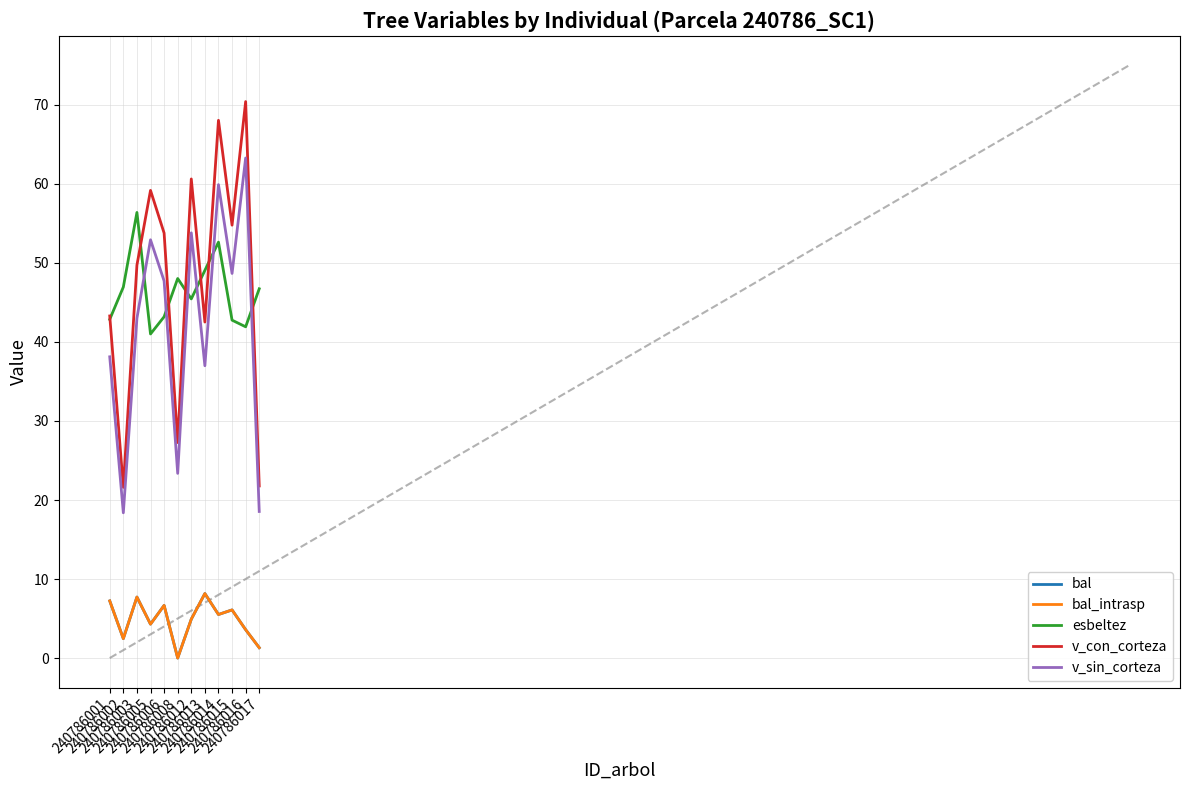

At which category does the chart reach its minimum across all series?

240786008